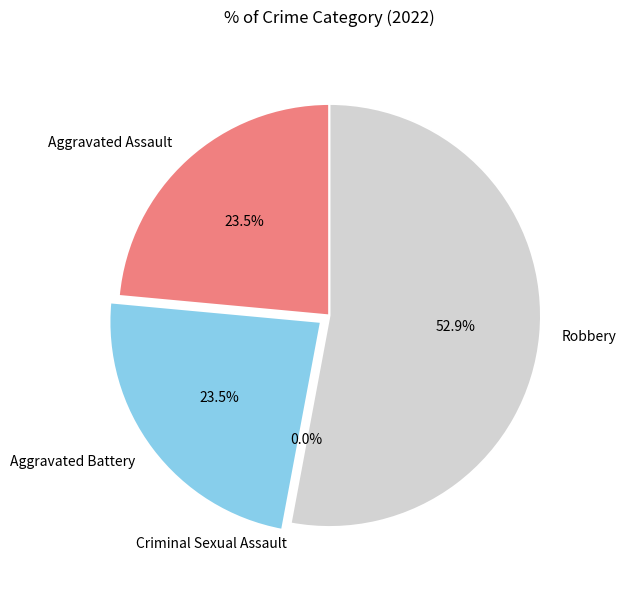

Is it true that Aggravated Assault is 24% of the pie?

True